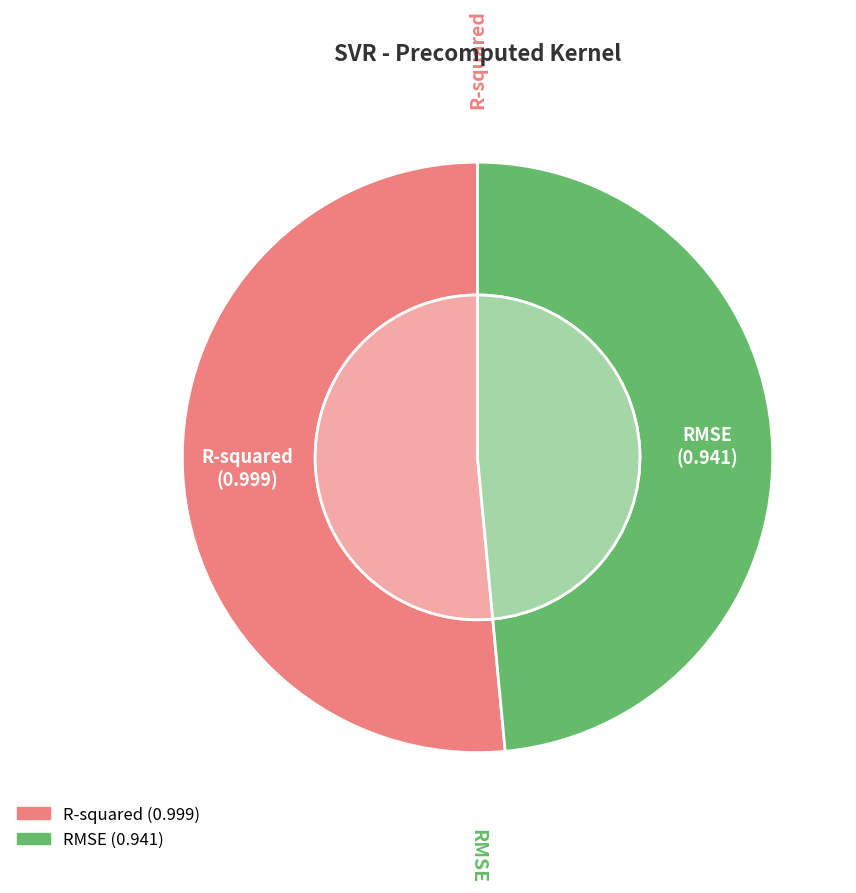

What is the smallest slice in the pie chart?

RMSE